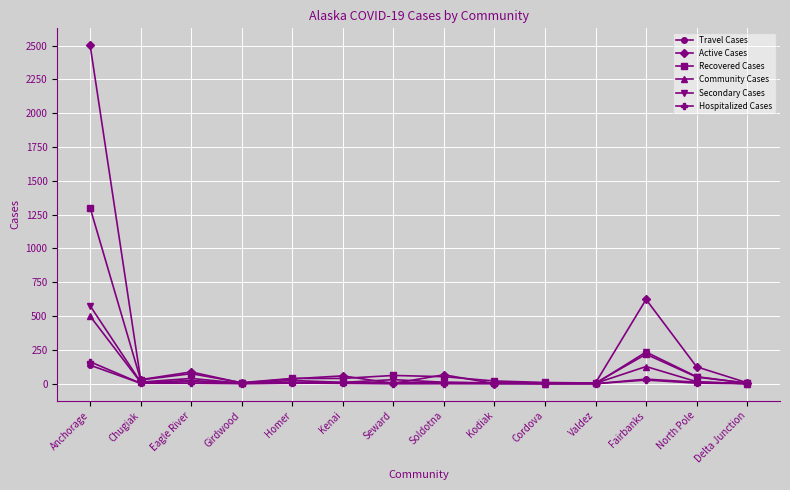

The Community Cases series shows 127 at Fairbanks. True or false?

True